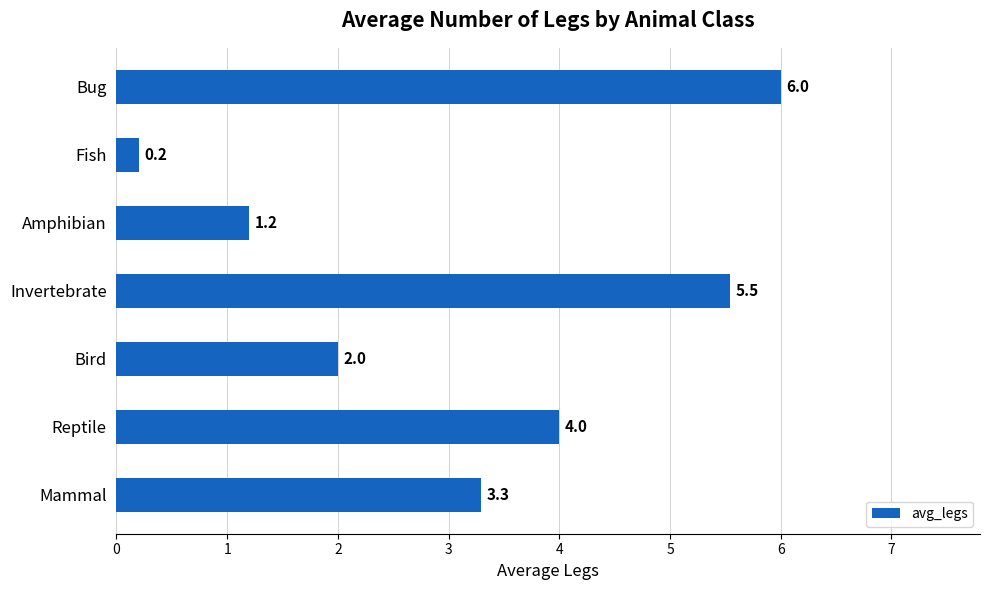

At which category does the chart reach its peak across all series?

Bug